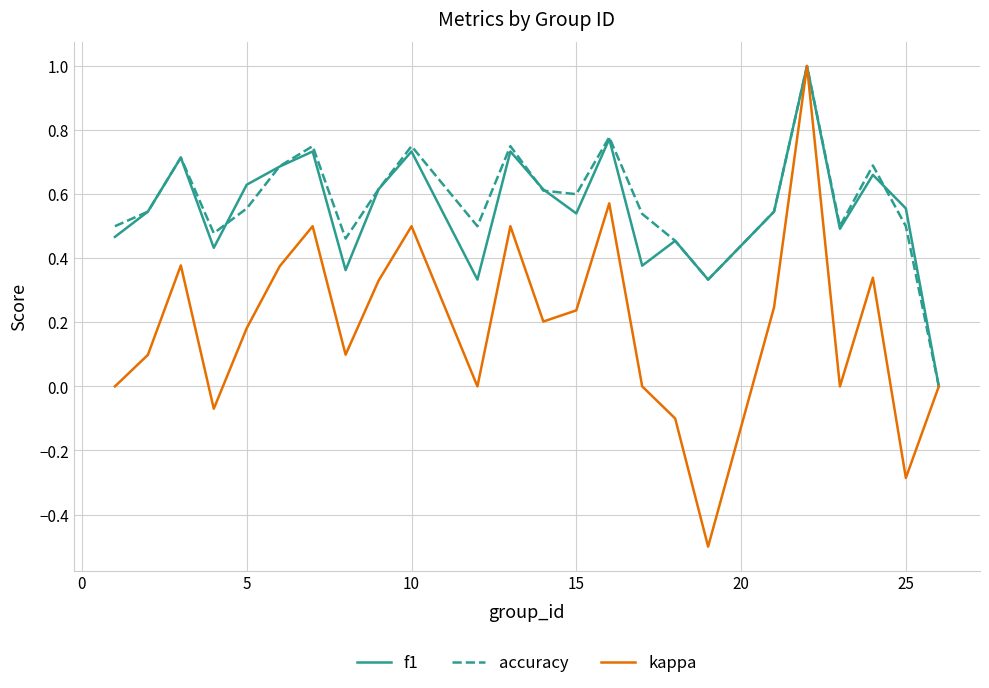

What is the highest value of the kappa series?

1.0